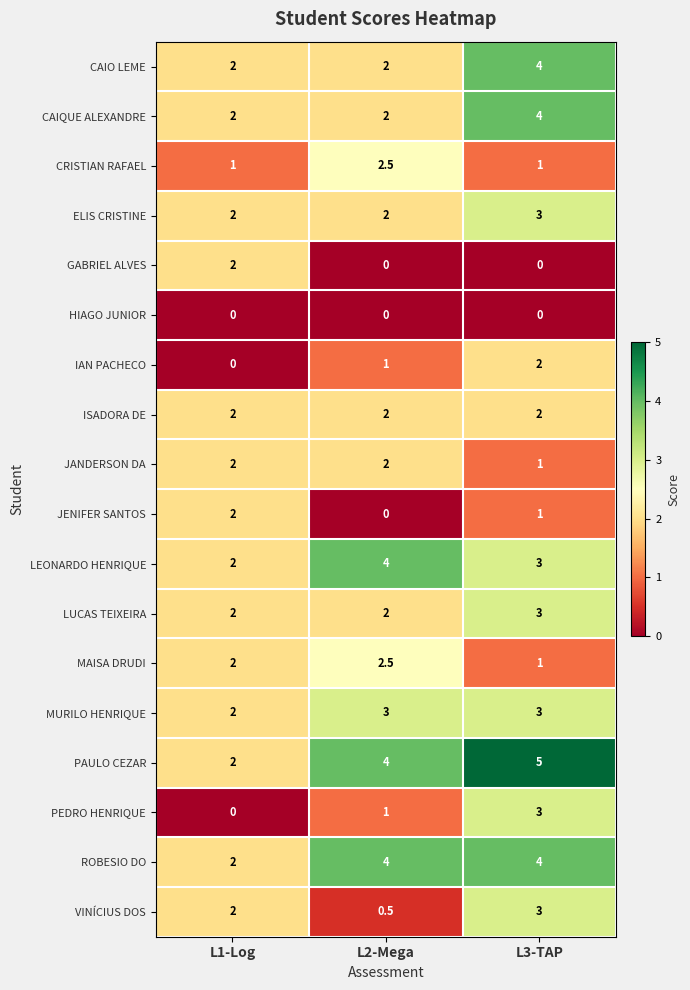

The value of IAN PACHECO at L3-TAP is 0.5. True or false?

False